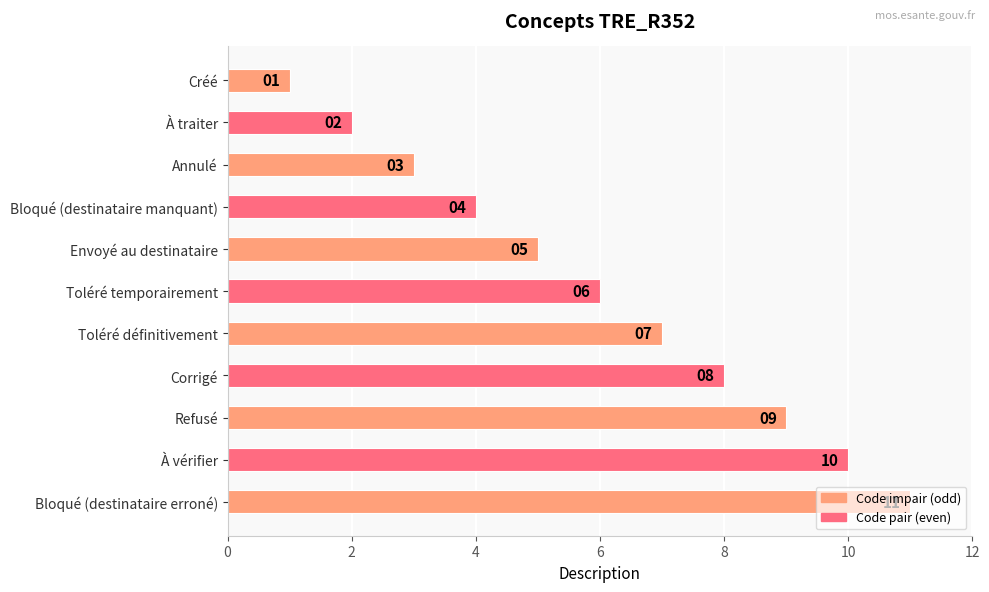

True or false: the data shows 11 at Bloqué (destinataire erroné).

True